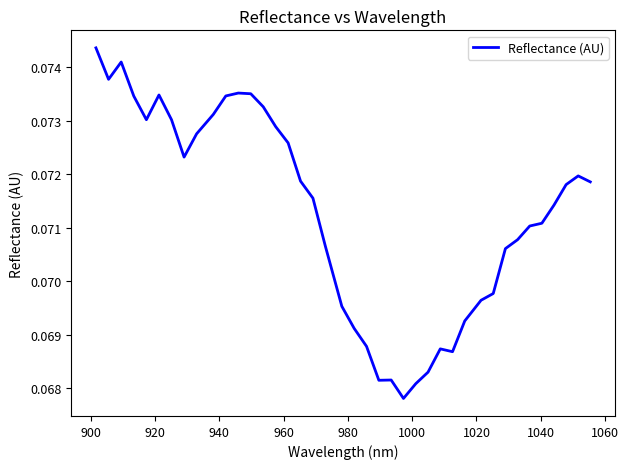

How many values are between 0 and 1?

40